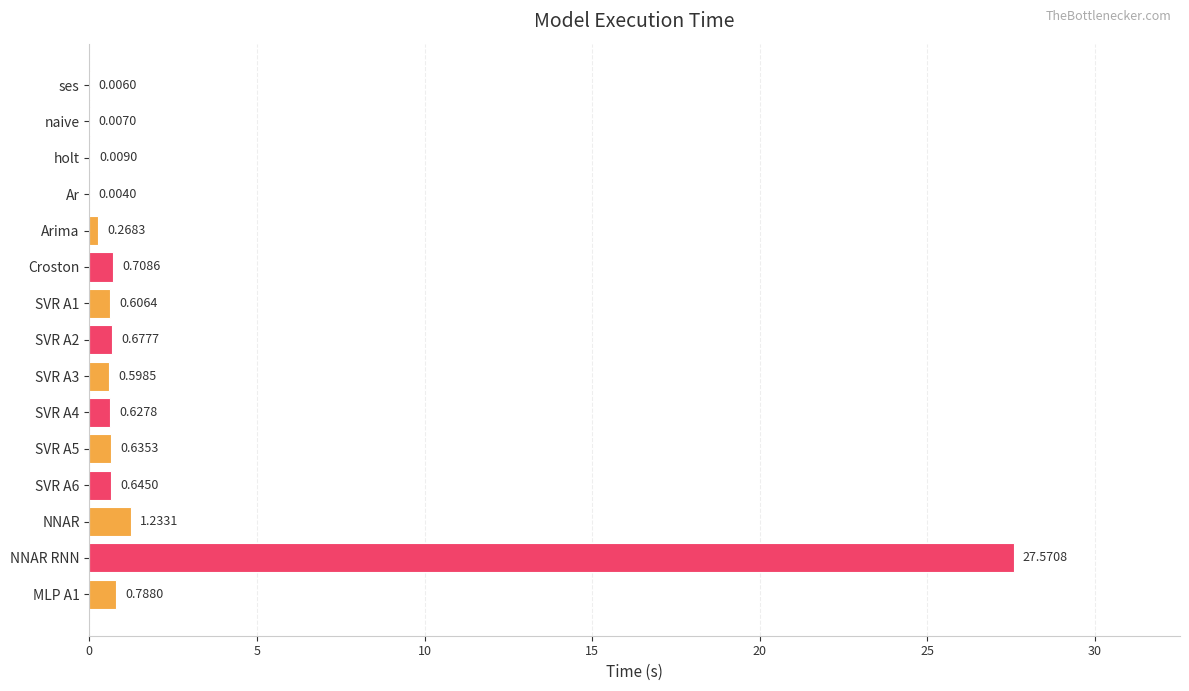

At which category does the chart reach its peak across all series?

NNAR RNN